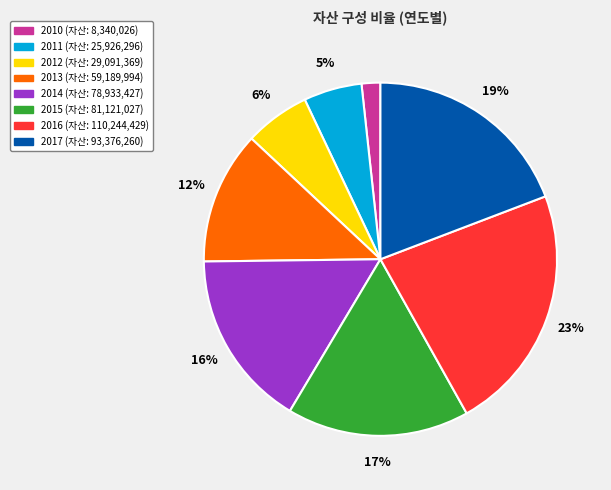

Is the sum of 2017 and 2014 greater than half?

No